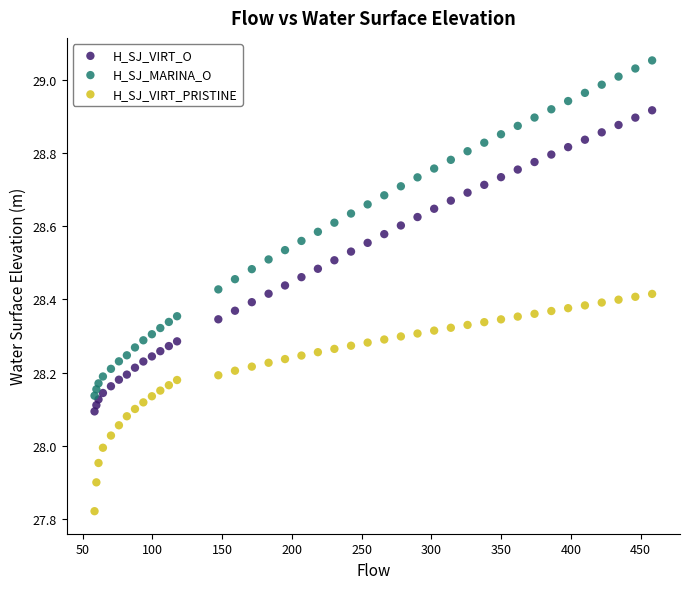

What are all the series names shown in the legend?

H_SJ_VIRT_O, H_SJ_MARINA_O, H_SJ_VIRT_PRISTINE